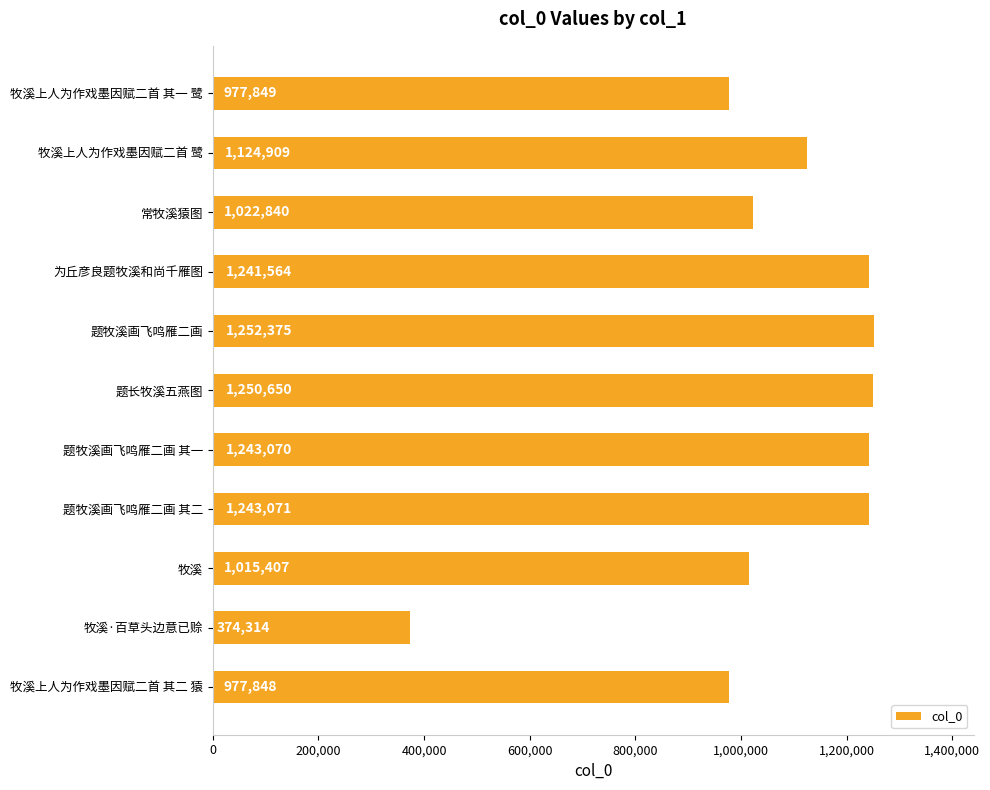

Which category has the highest value across all series?

题牧溪画飞鸣雁二画